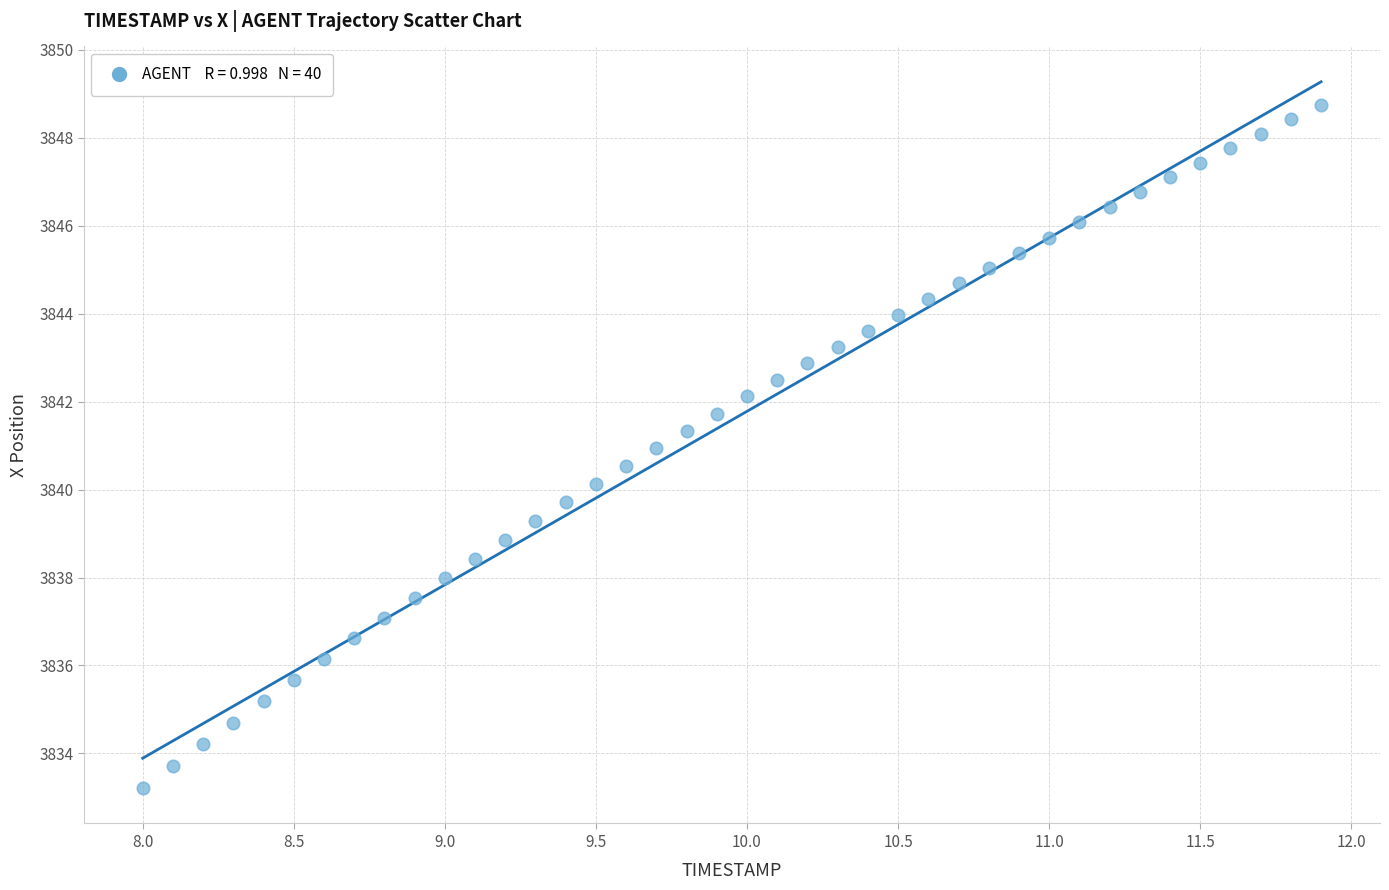

What is the range of Y values (max minus min)?

15.5